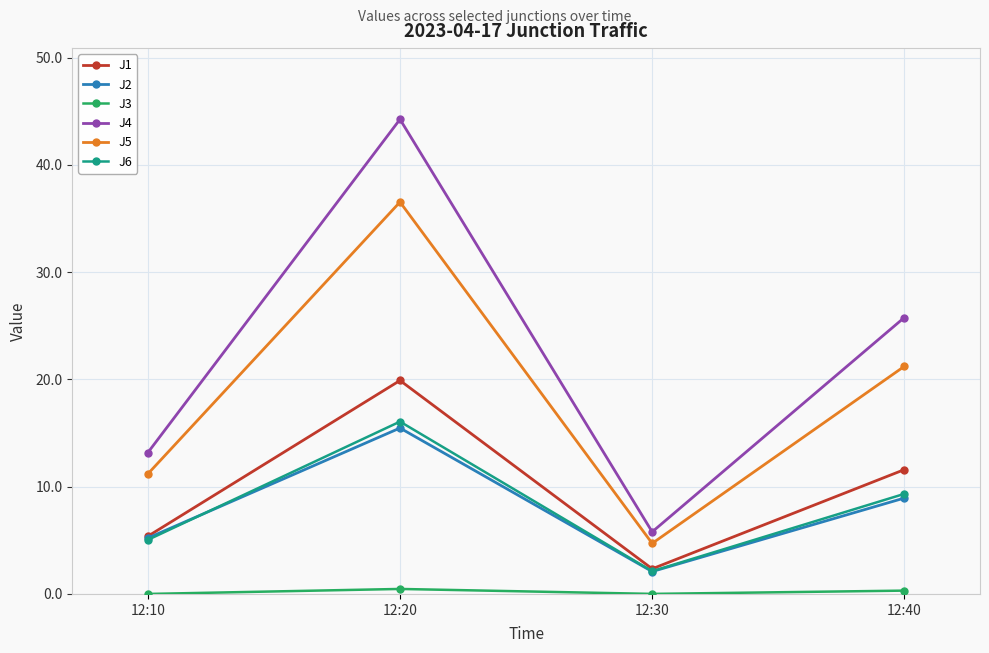

Is this an area chart (filled region under the line)?

No